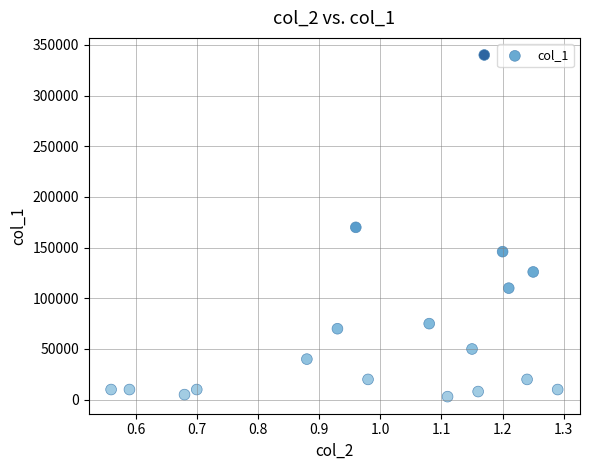

What is the range of Y values (max minus min)?

337000